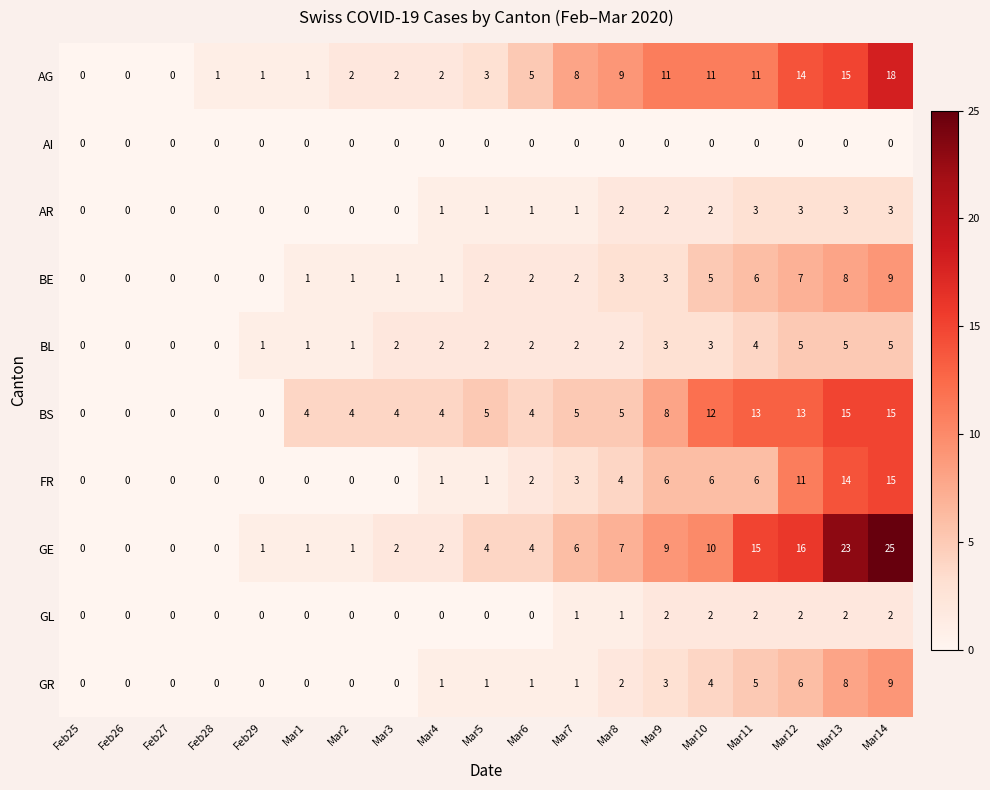

At which label is GR closest to 4?

Mar10